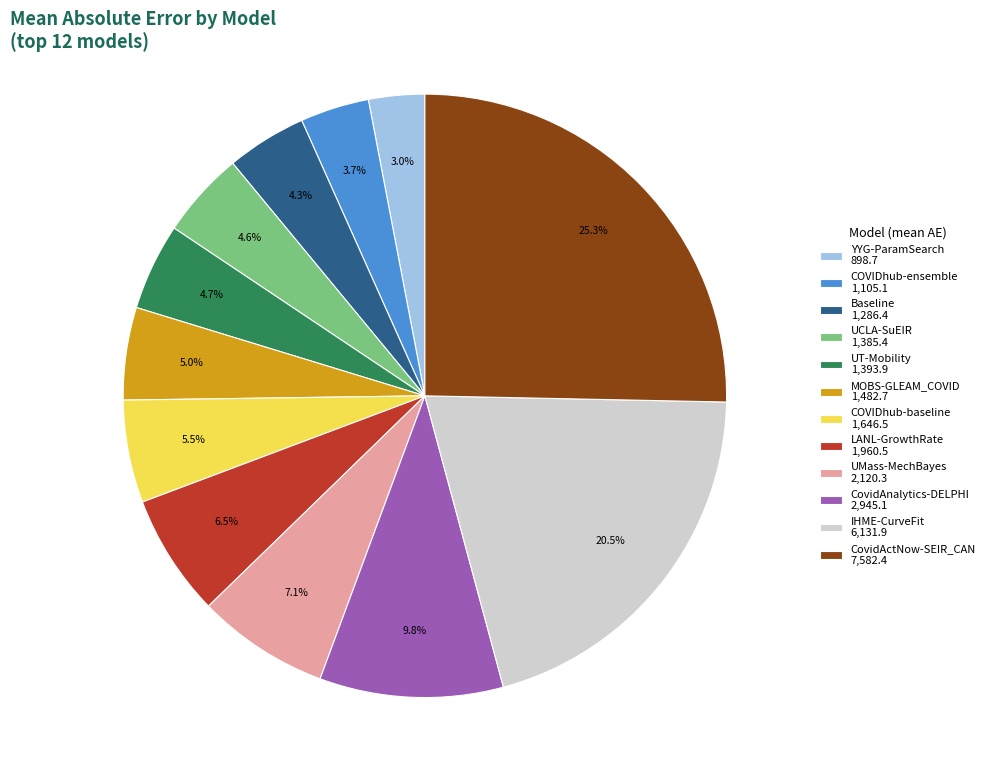

To the nearest percent, what portion does CovidActNow-SEIR_CAN represent?

25%